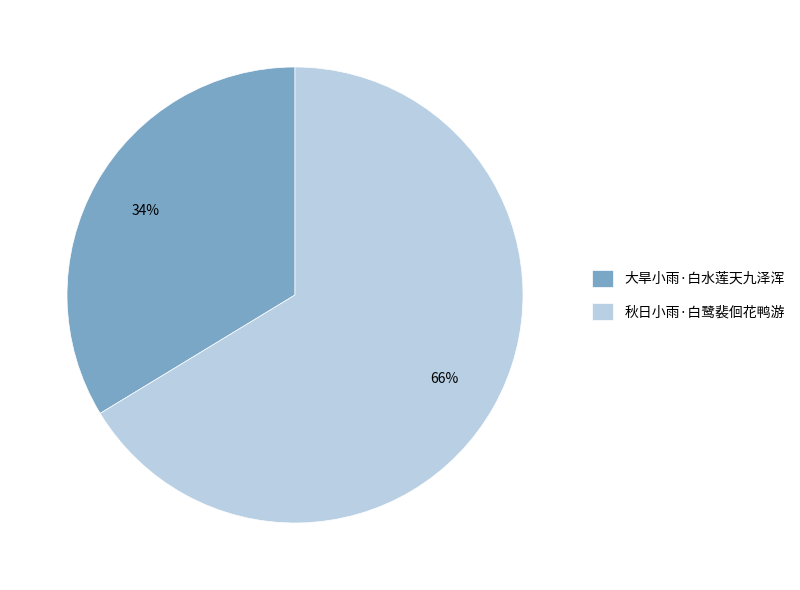

How many slices are in this pie chart?

2